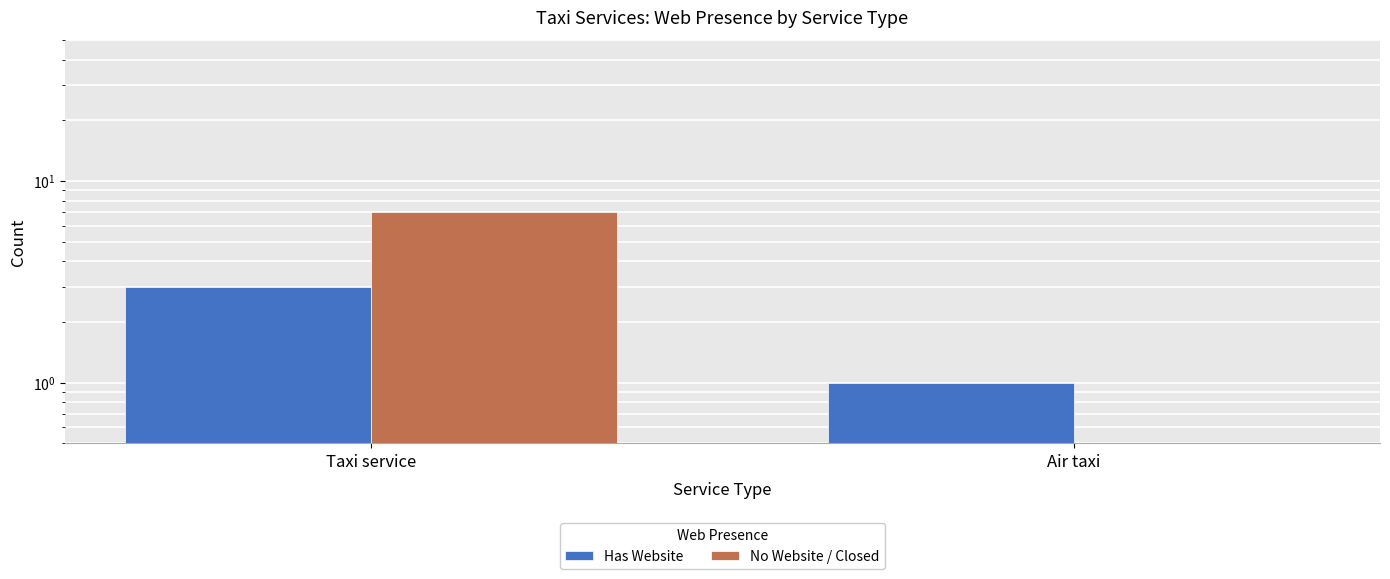

What is the total value across all series at Taxi service?

10